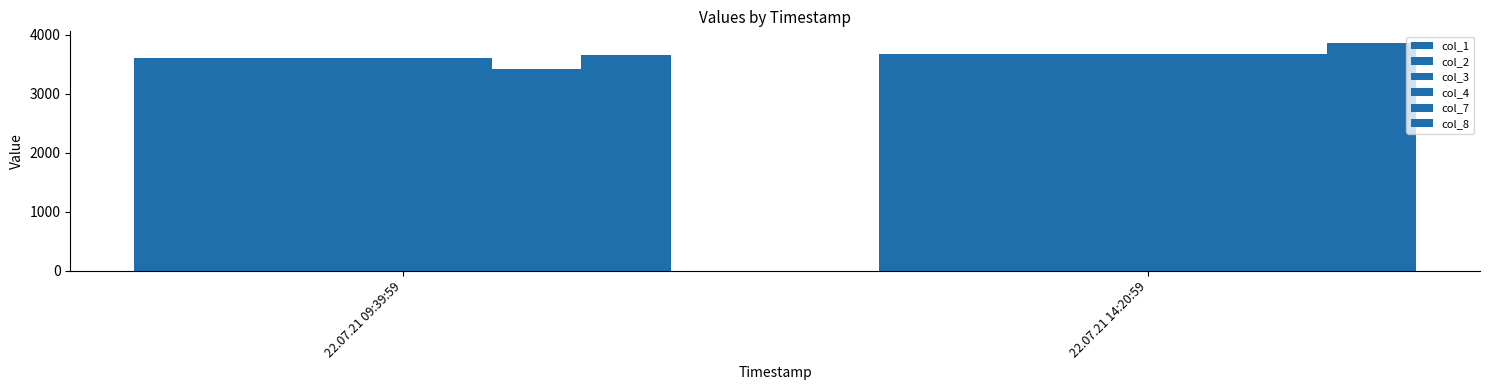

At which category does the chart reach its peak across all series?

22.07.21 14:20:59